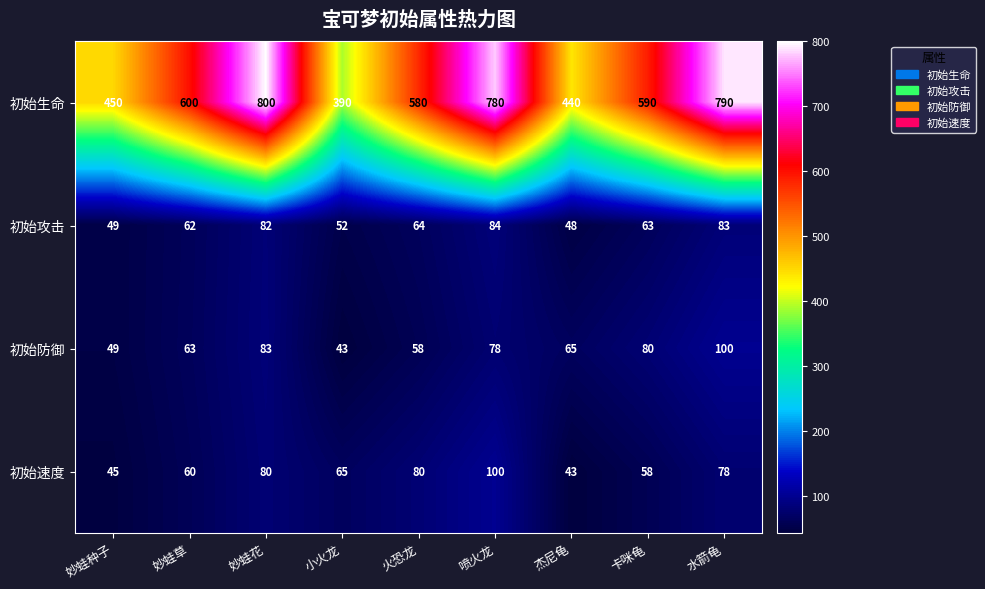

What is the spread (max minus min) of values at 杰尼龟?

397